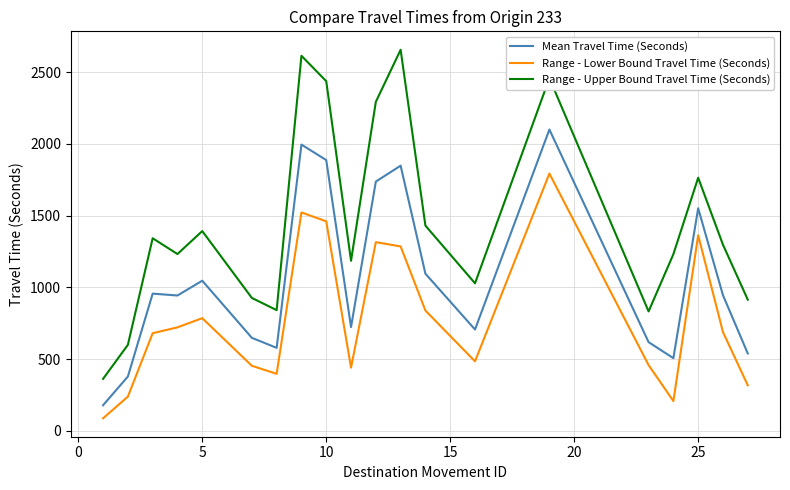

Which series has the widest spread of values?

Range - Upper Bound Travel Time (Seconds)